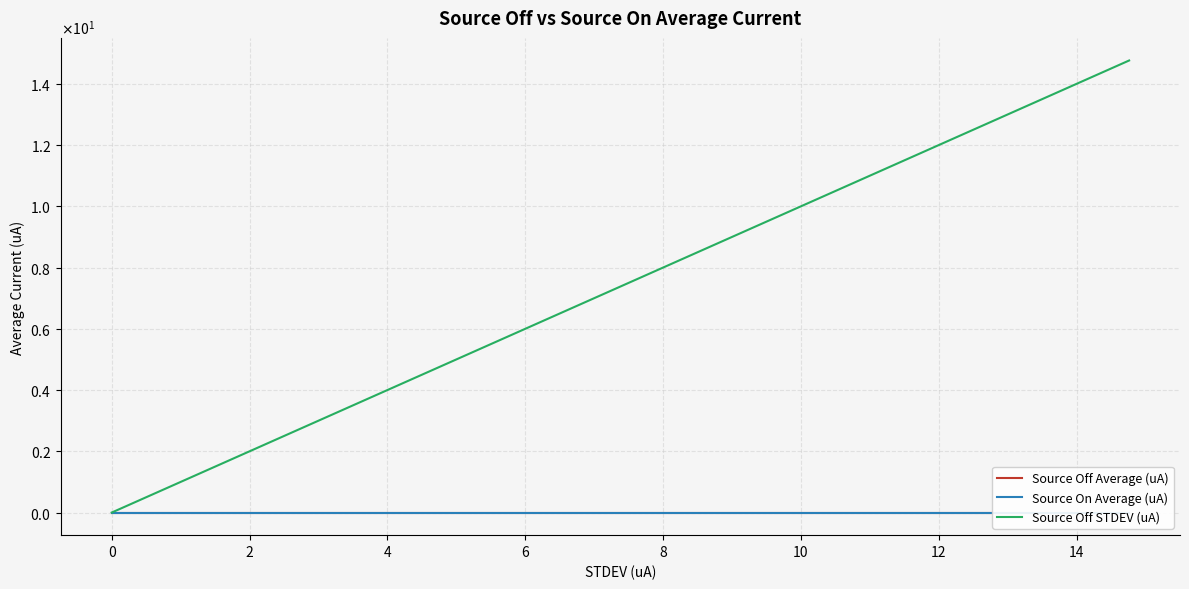

How many values in the Source Off Average (uA) series exceed 0?

31